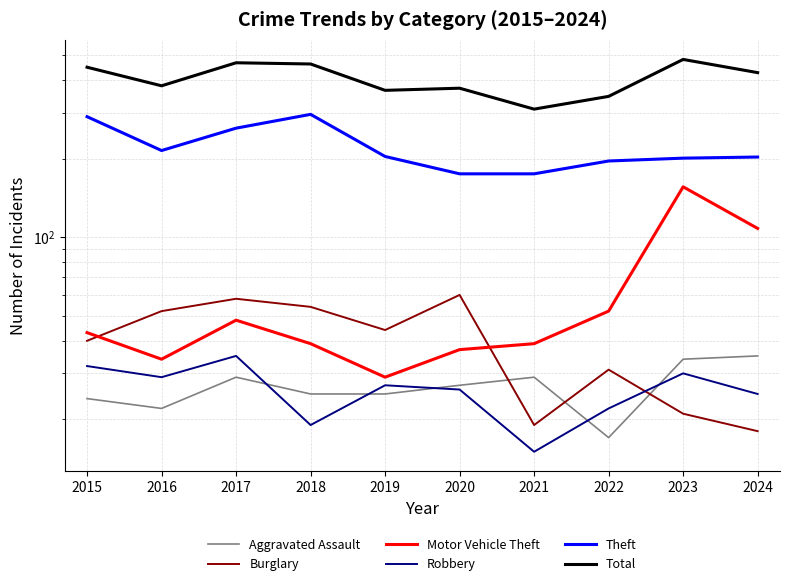

In Total, how many points are higher than both neighbors (excluding endpoints)?

3